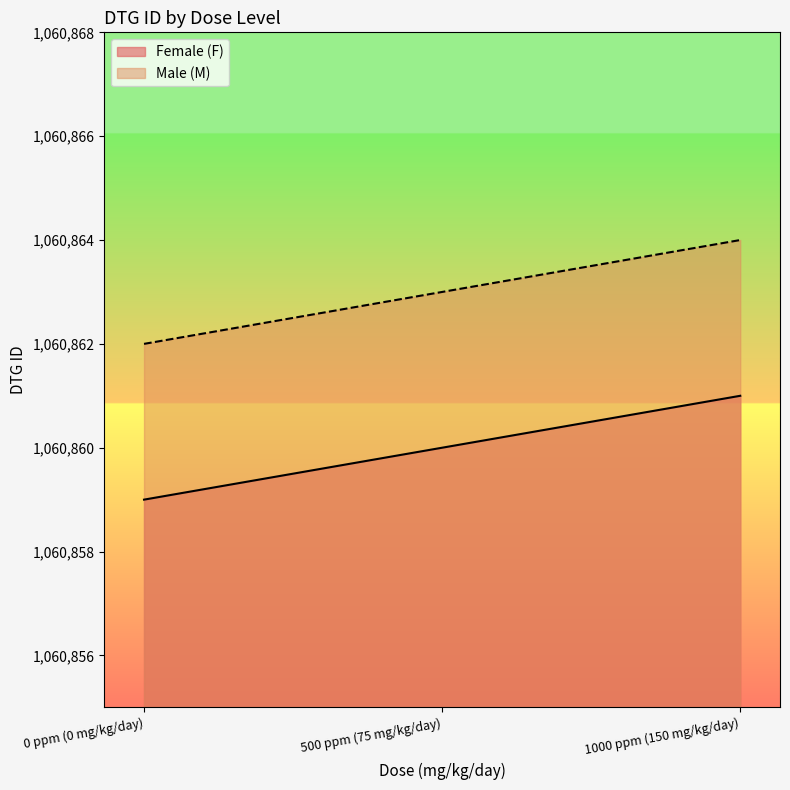

The value of Male (M) at 1000 ppm (150 mg/kg/day) is 1060864. True or false?

True